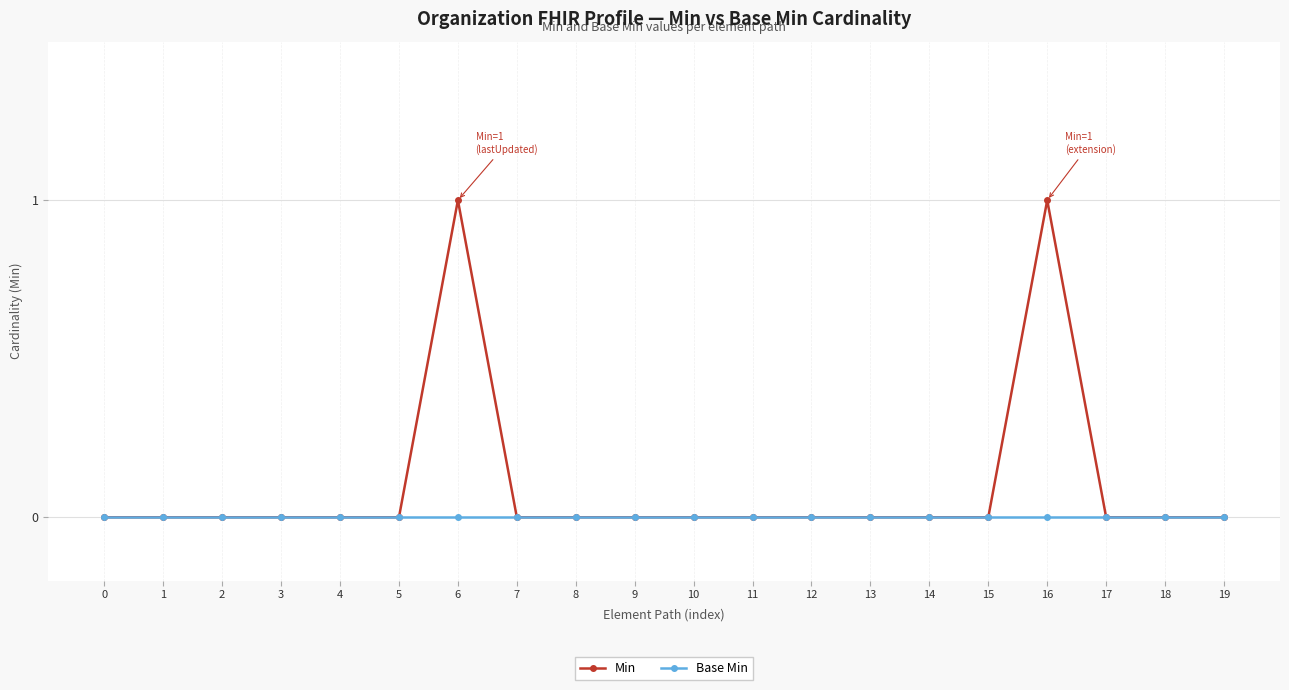

Is it true that Min equals 0 at 4?

True